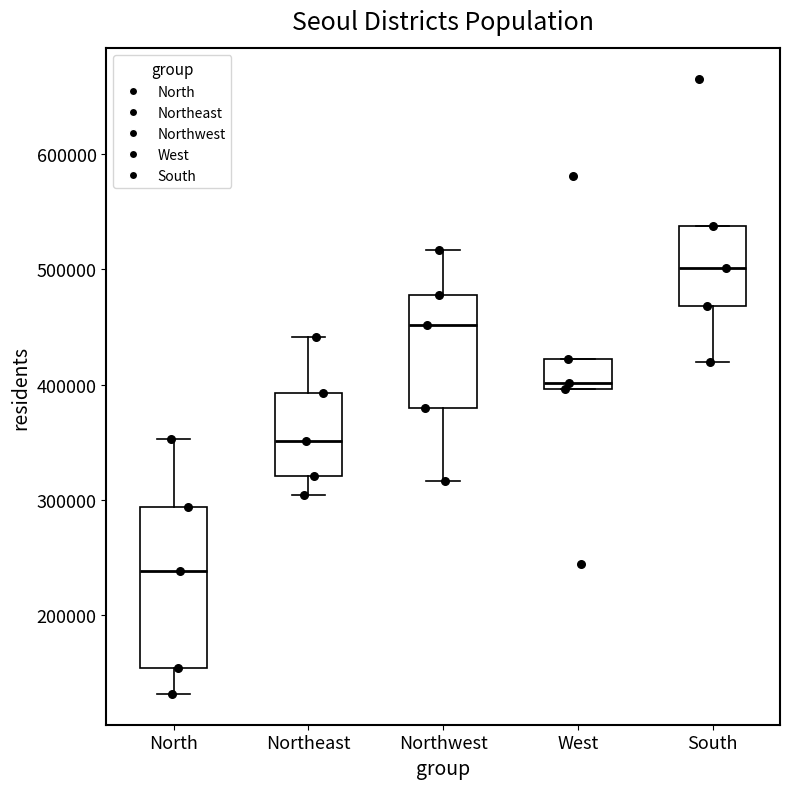

Comparing the boxes themselves (not the whiskers), which one is the tallest?

North